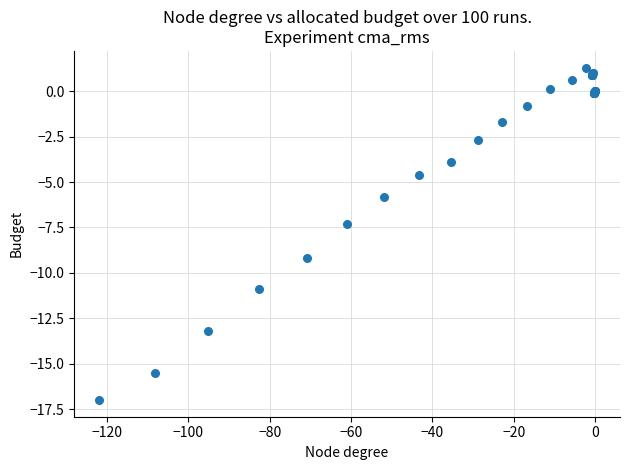

What Y value in the scatter plot is closest to -7?

-7.3